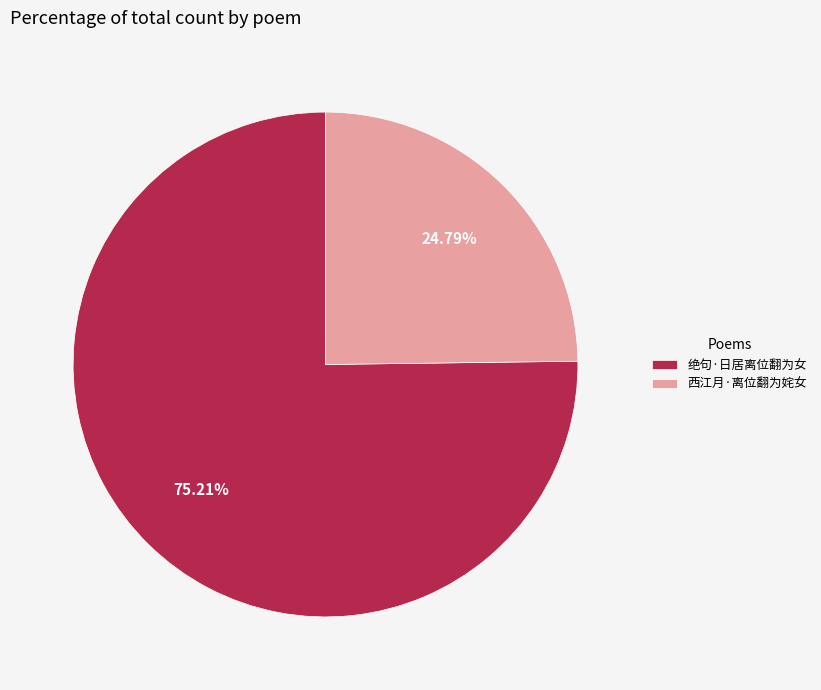

What percentage do 绝句·日居离位翻为女 and 西江月·离位翻为姹女 together represent?

100.0%